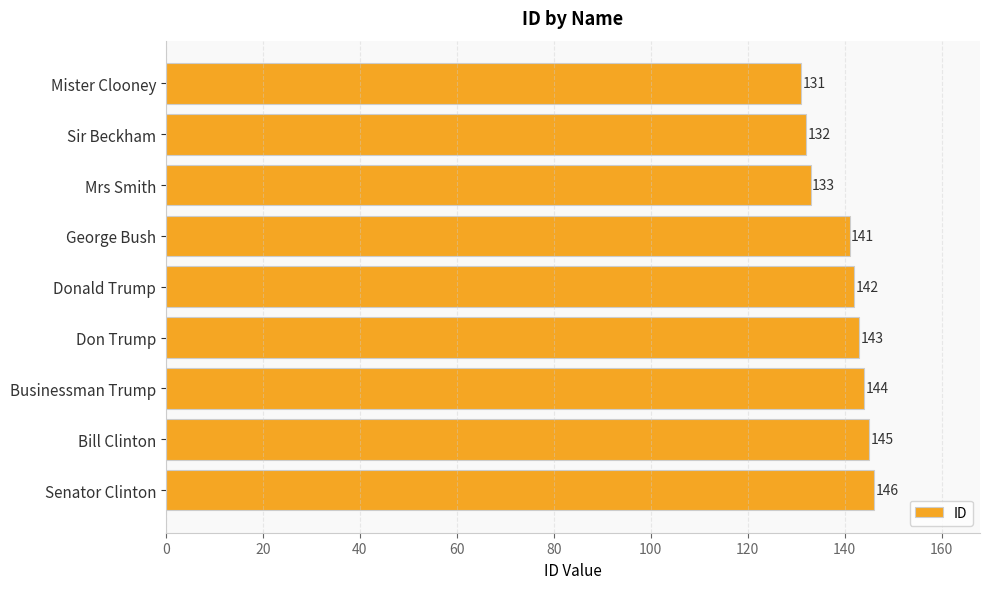

Count the number of categories in the chart.

9